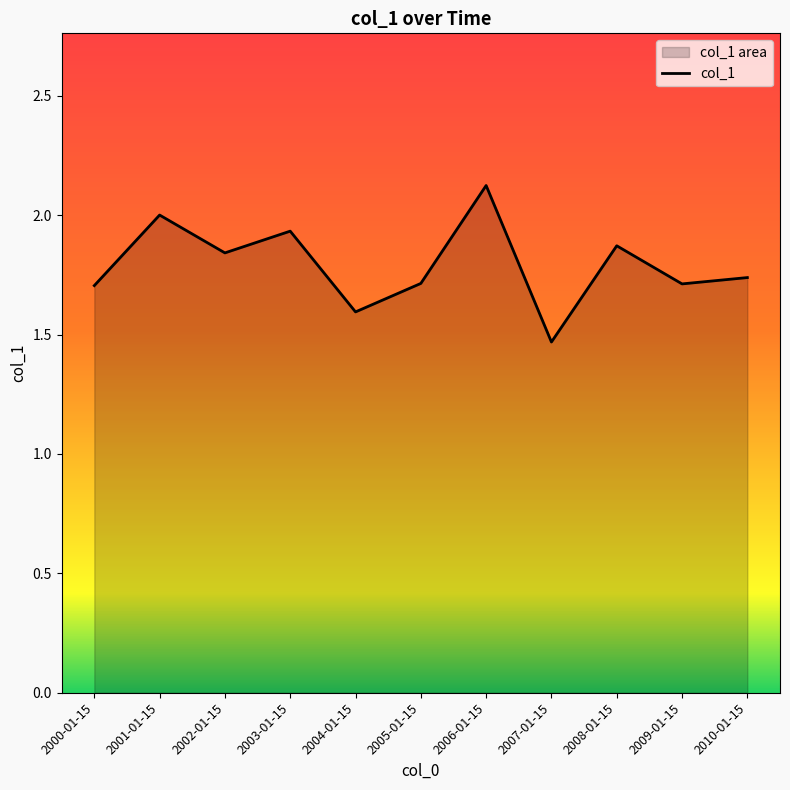

What is the label of the 9th point from the right?

2002-01-15